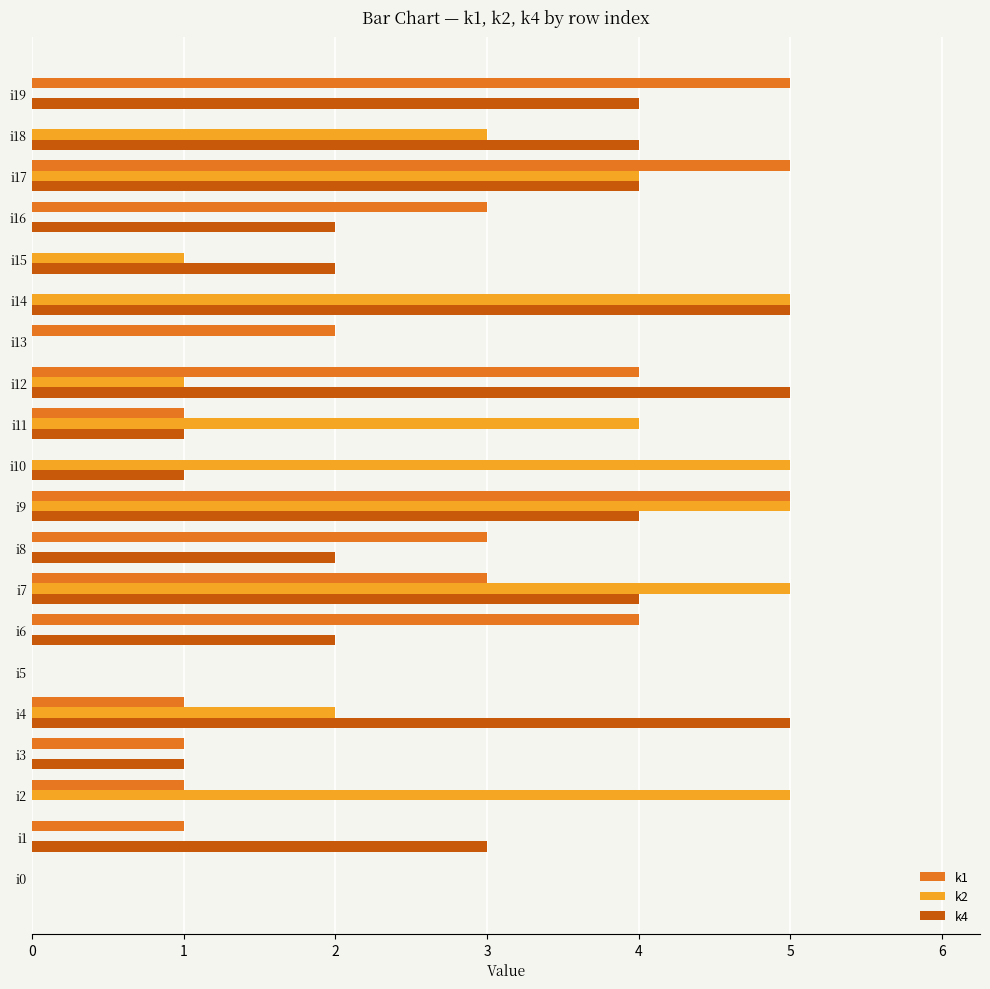

Which series changed the most between i10 and i17?

k1